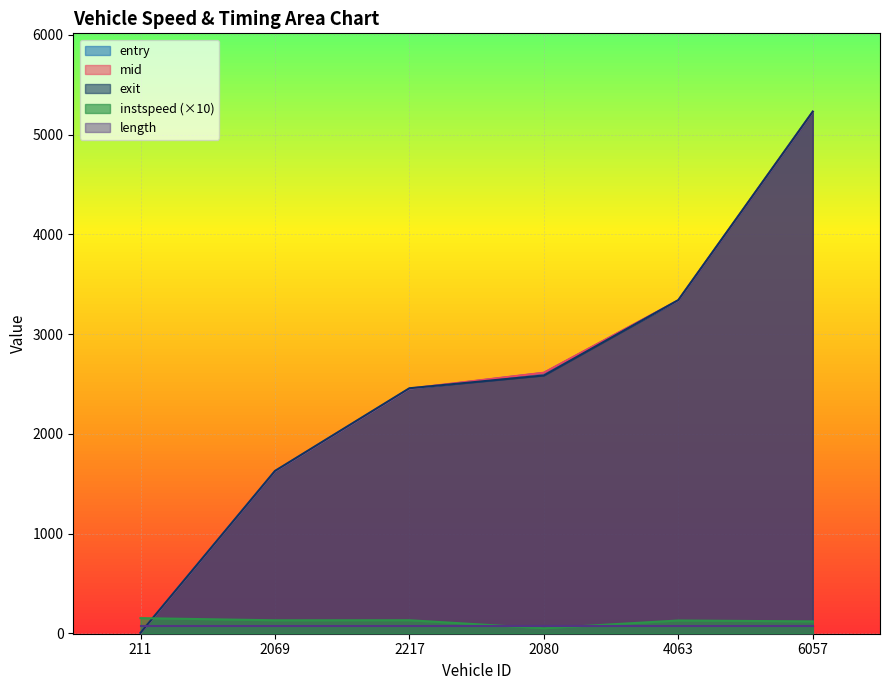

What is the label of the 3rd point from the right?

2080